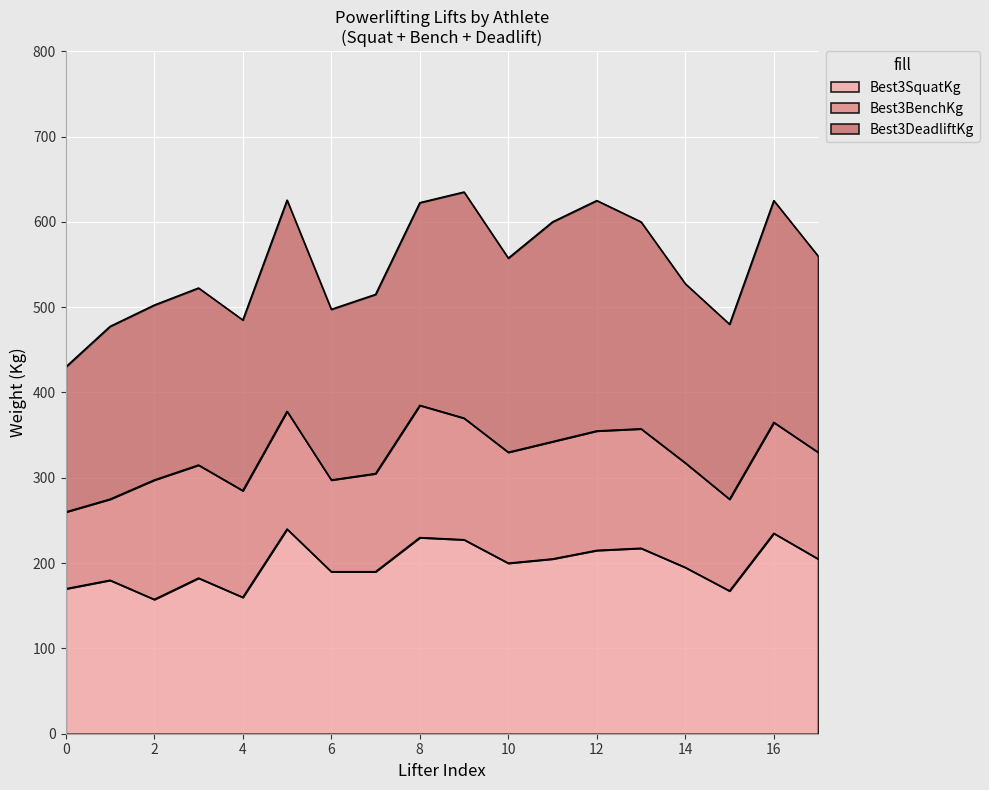

True or false: TotalKg and Best3SquatKg cross at least once.

False